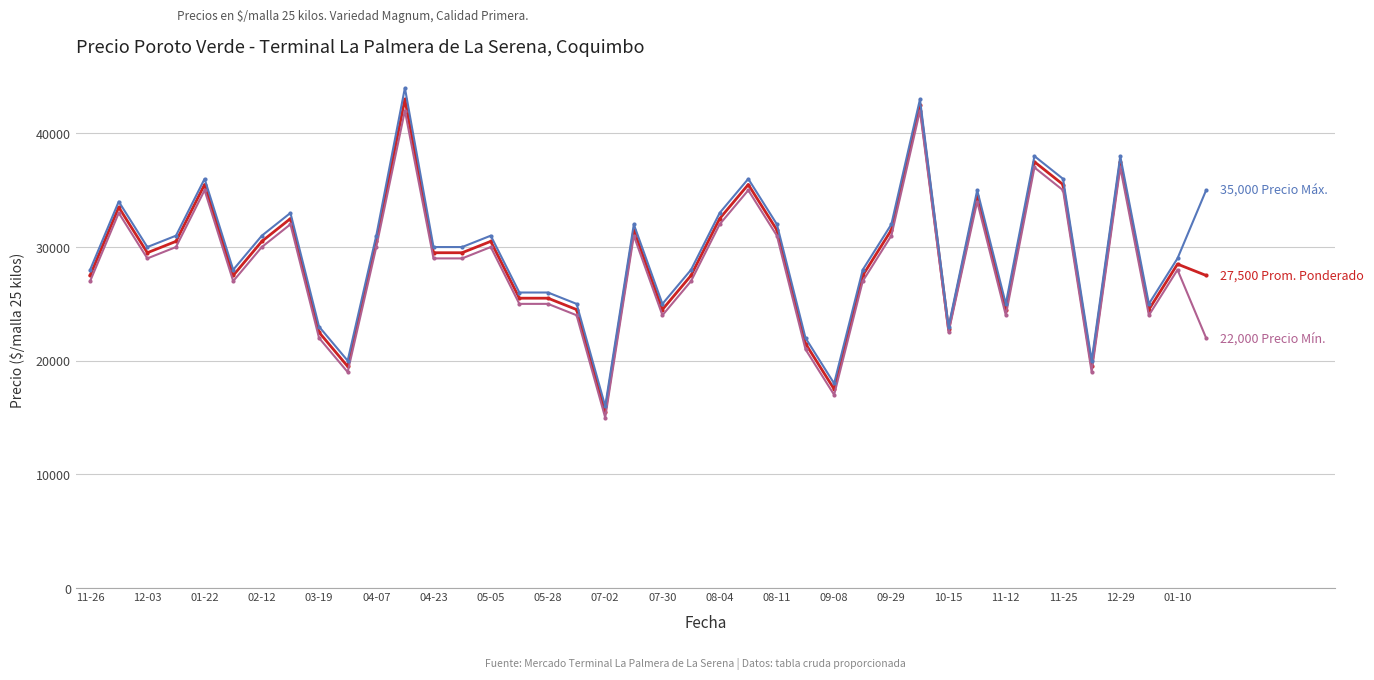

What is the smallest value displayed?

15000